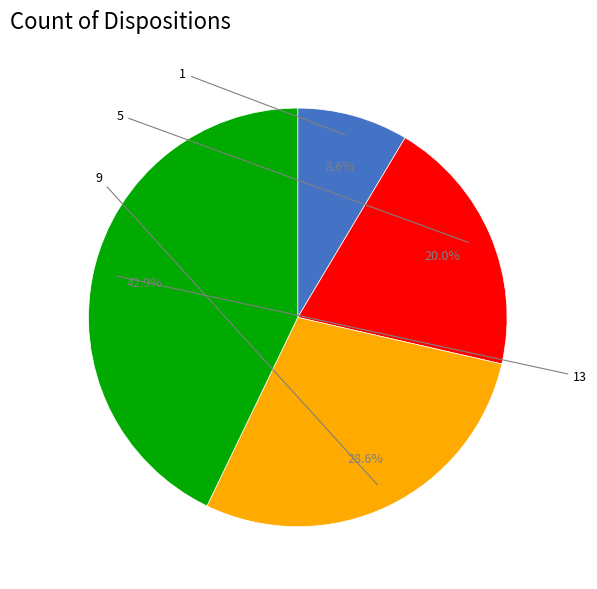

To the nearest percent, what is the combined percentage of 13 and 1?

51%